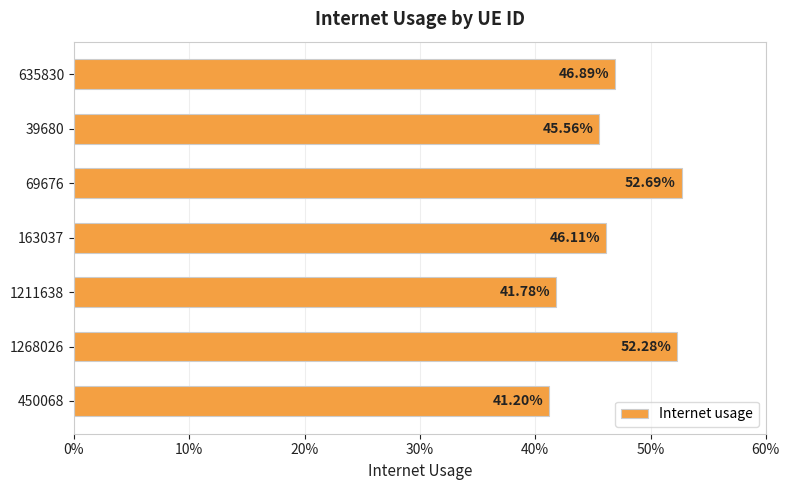

Are the bars horizontal?

Yes